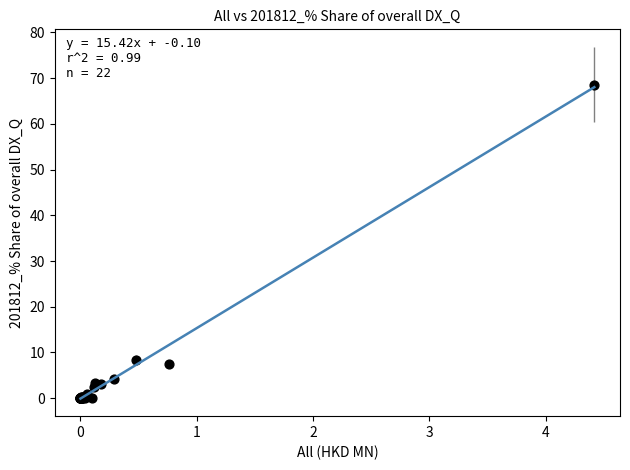

What Y value in the scatter plot is closest to 34?

8.4